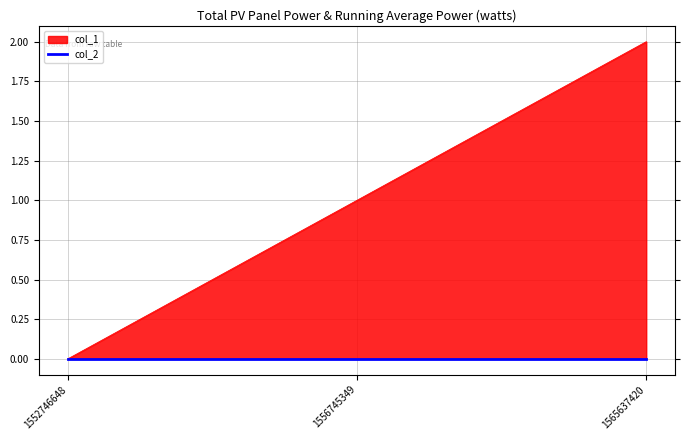

Reading left to right, list all the values displayed in this chart.

0	1	2